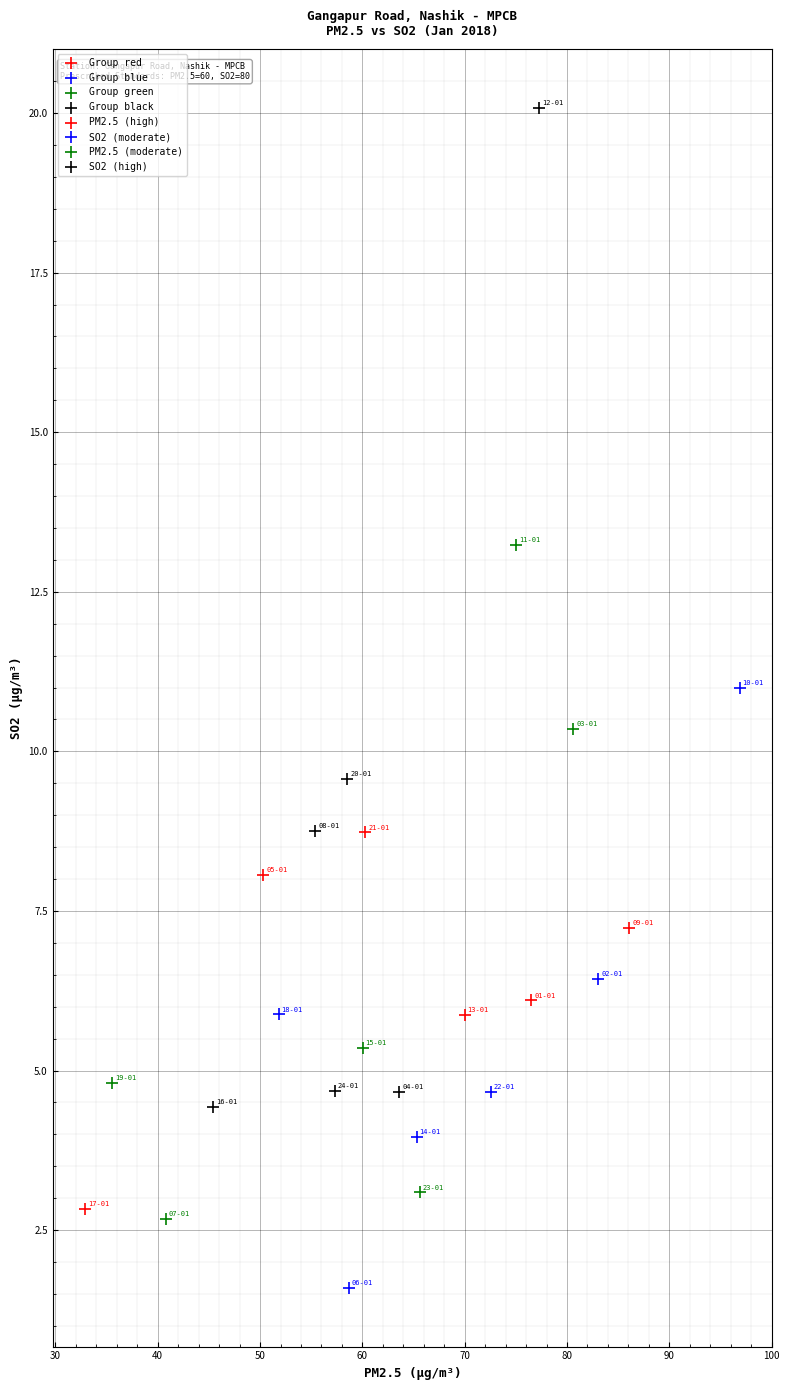

Which series contains the highest Y value?

Group black